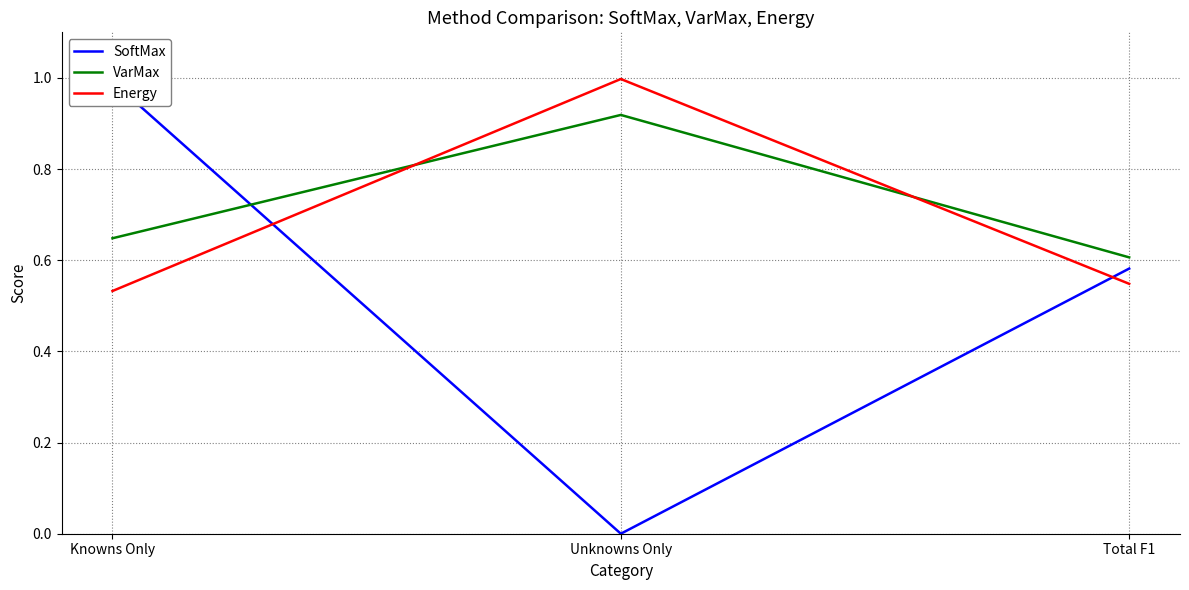

Is this an area chart (filled region under the line)?

No